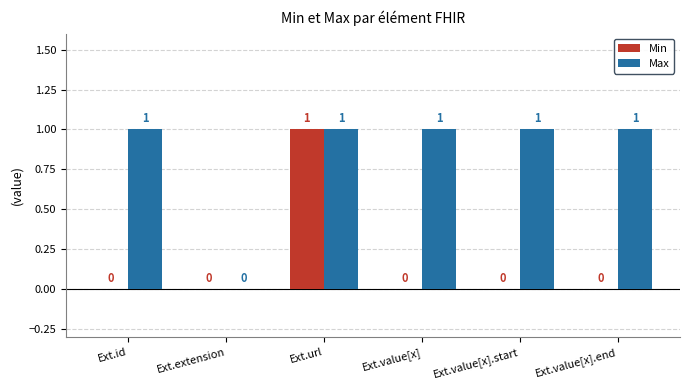

Reading left to right, extract all data points from this chart.

Min: Ext.id=0	Ext.extension=0	Ext.url=1	Ext.value[x]=0	Ext.value[x].start=0	Ext.value[x].end=0
Max: Ext.id=1	Ext.extension=0	Ext.url=1	Ext.value[x]=1	Ext.value[x].start=1	Ext.value[x].end=1